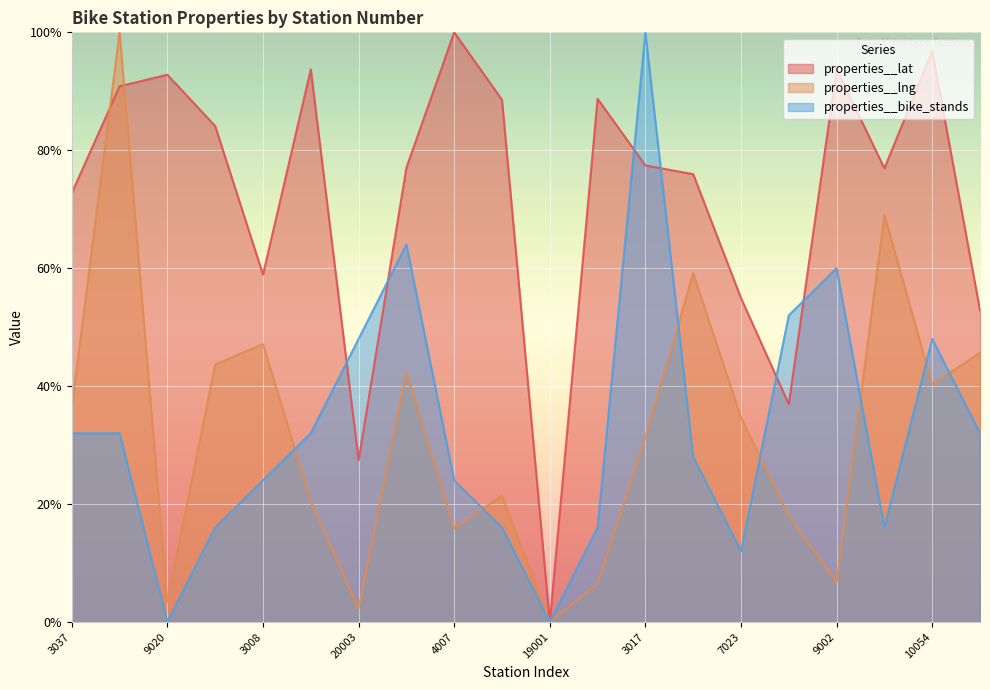

Reading left to right, list all the values displayed in this chart.

properties__lat: 0.7	0.9	0.9	0.8	0.6	0.9	0.3	0.8	1.0	0.9	0.0	0.9	0.8	0.8	0.5	0.4	0.9	0.8	1.0	0.5
properties__lng: 0.4	1.0	0.0	0.4	0.5	0.2	0.0	0.4	0.2	0.2	0.0	0.1	0.3	0.6	0.3	0.2	0.1	0.7	0.4	0.5
properties__bike_stands: 0.3	0.3	0.0	0.2	0.2	0.3	0.5	0.6	0.2	0.2	0.0	0.2	1.0	0.3	0.1	0.5	0.6	0.2	0.5	0.3